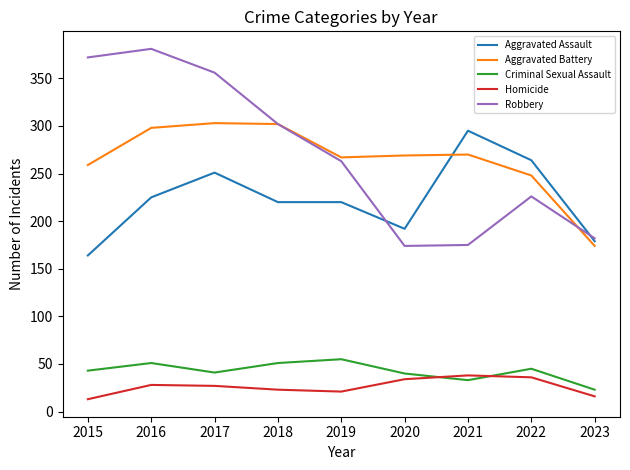

What are all the series names shown in the legend?

Aggravated Assault, Aggravated Battery, Criminal Sexual Assault, Homicide, Robbery